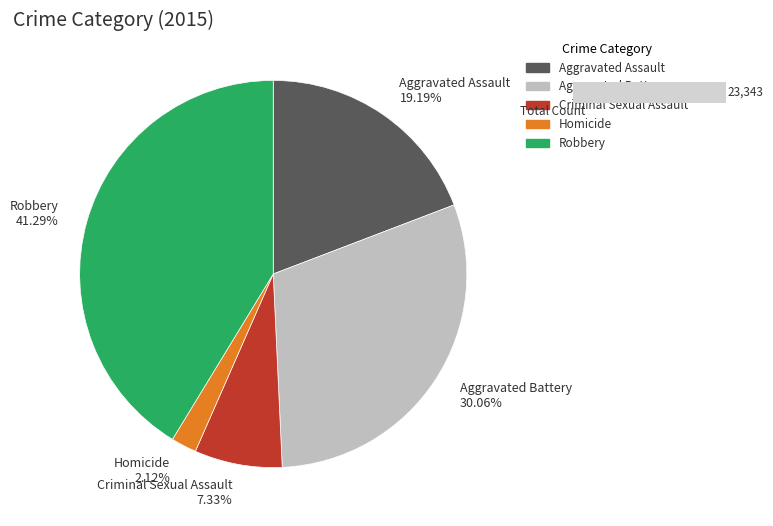

Is the sum of Robbery and Criminal Sexual Assault greater than half?

No